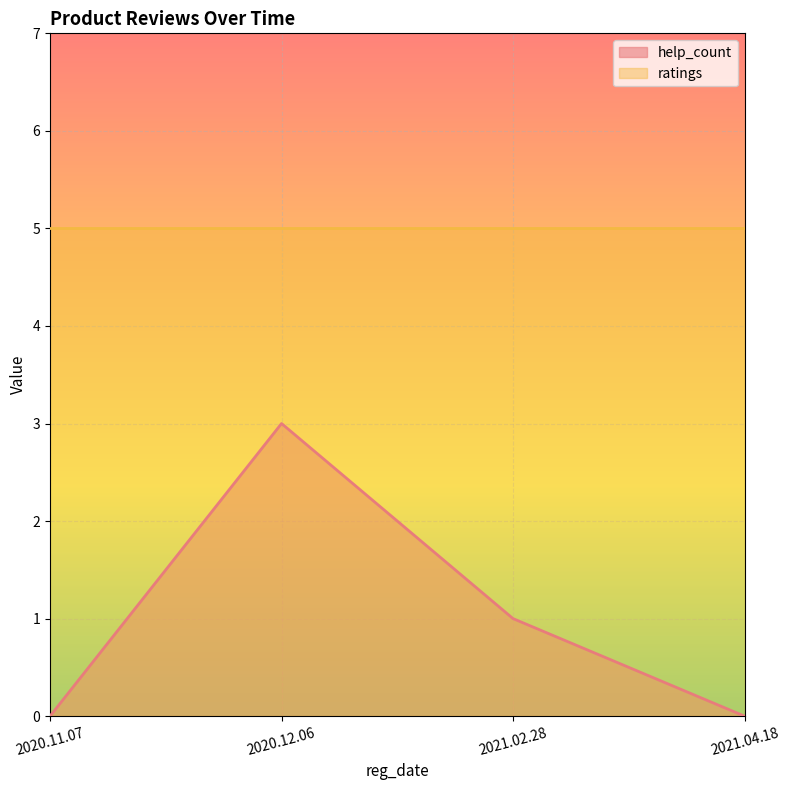

Is it true that ratings equals 9 at 2020.12.06?

False